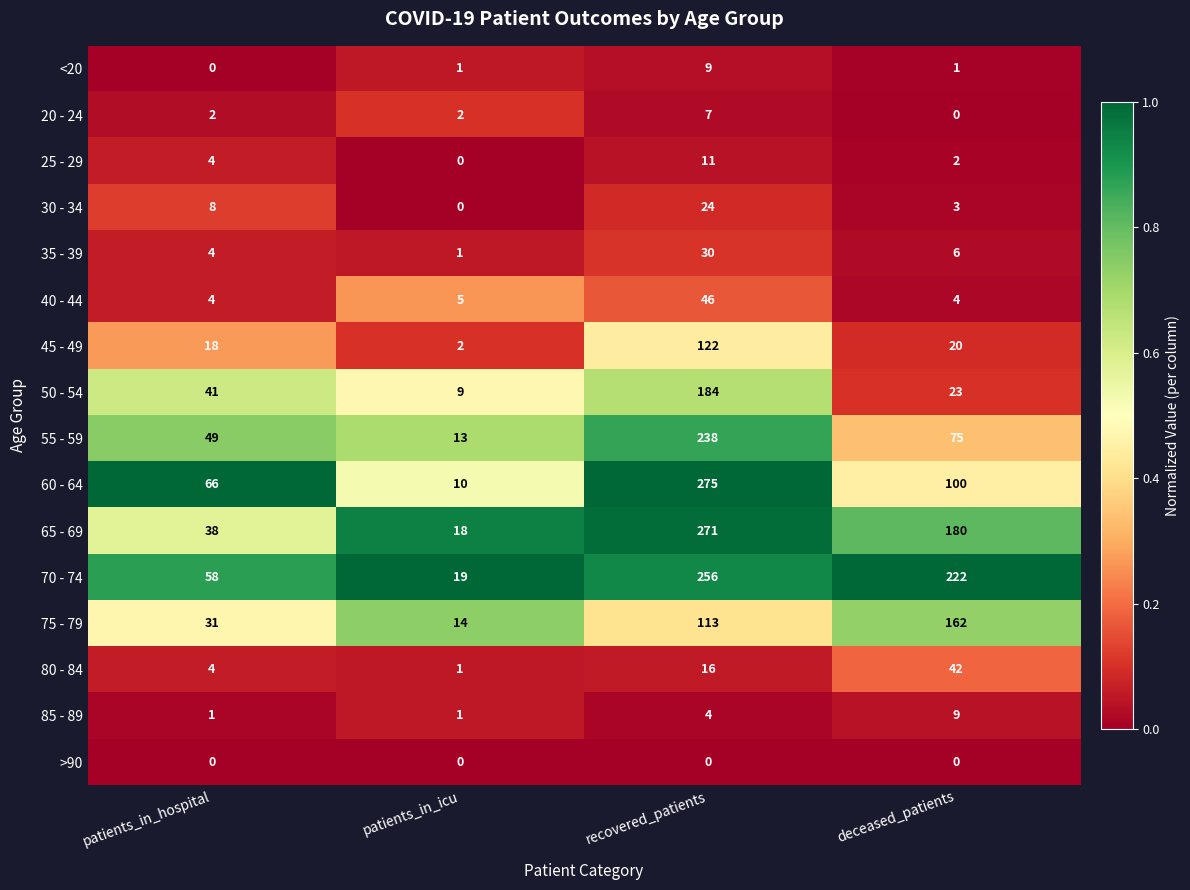

Is it true that 60 - 64 equals 100 at deceased_patients?

True